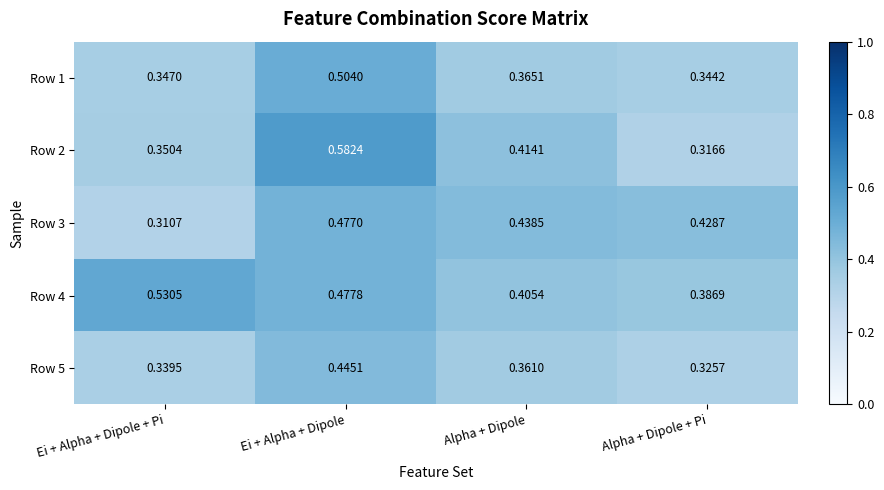

Which category has the highest value in the Row 1 series?

Ei + Alpha + Dipole